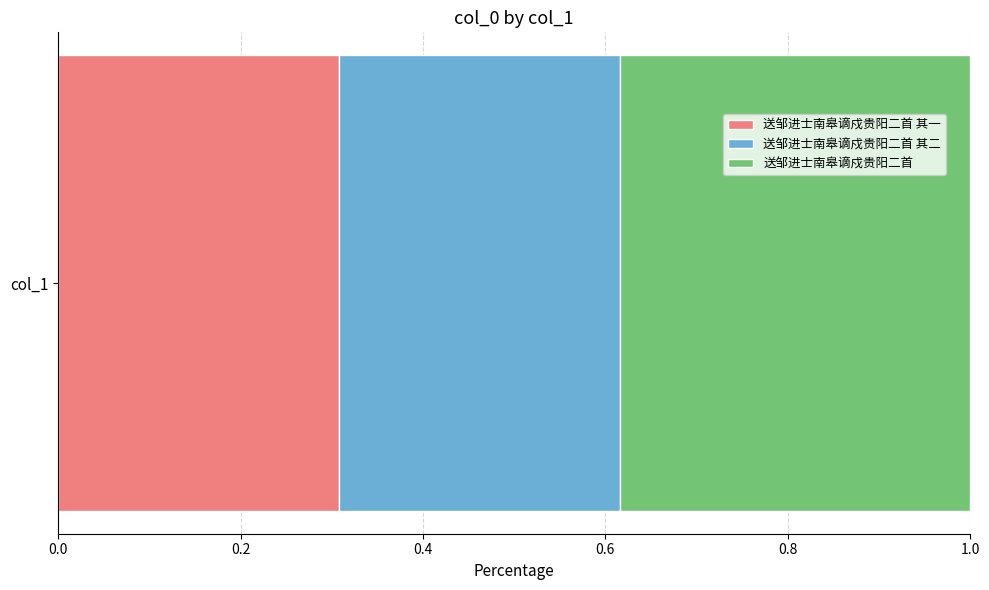

What are all the series names shown in the legend?

送邹进士南皋谪戍贵阳二首 其一, 送邹进士南皋谪戍贵阳二首 其二, 送邹进士南皋谪戍贵阳二首